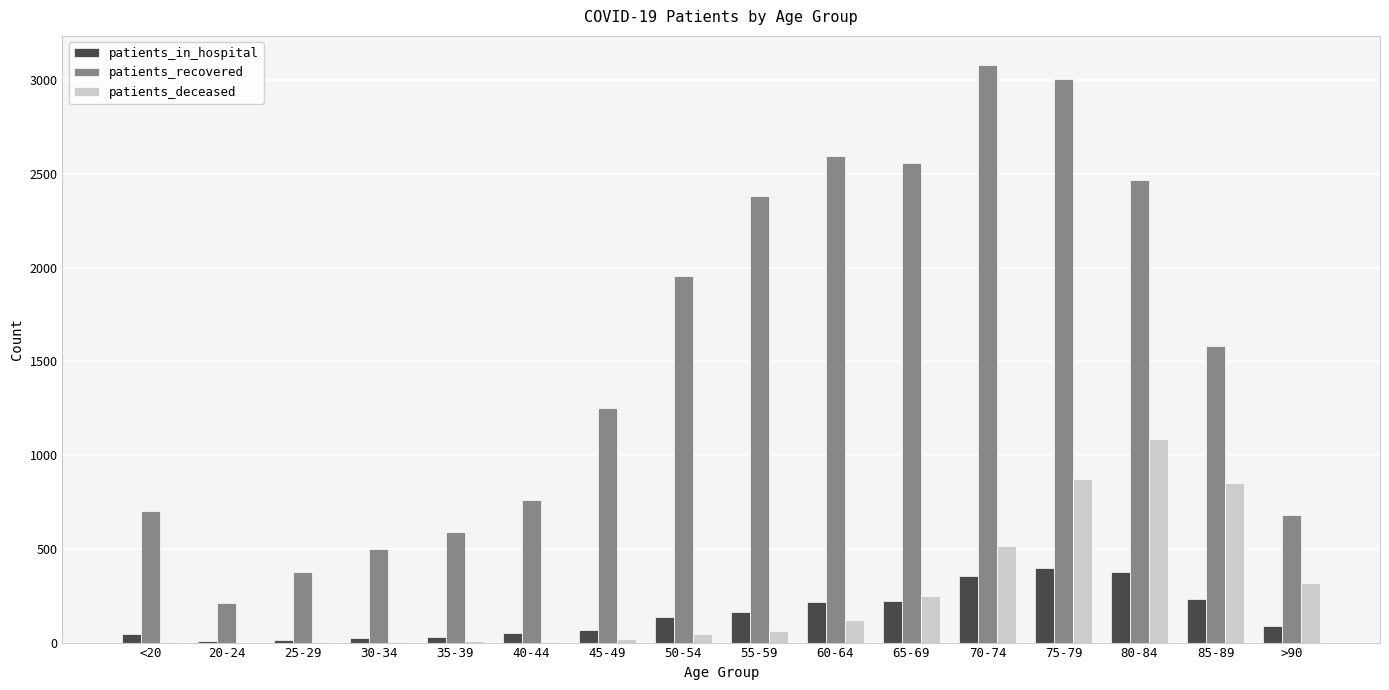

Which series has the widest spread of values?

patients_recovered